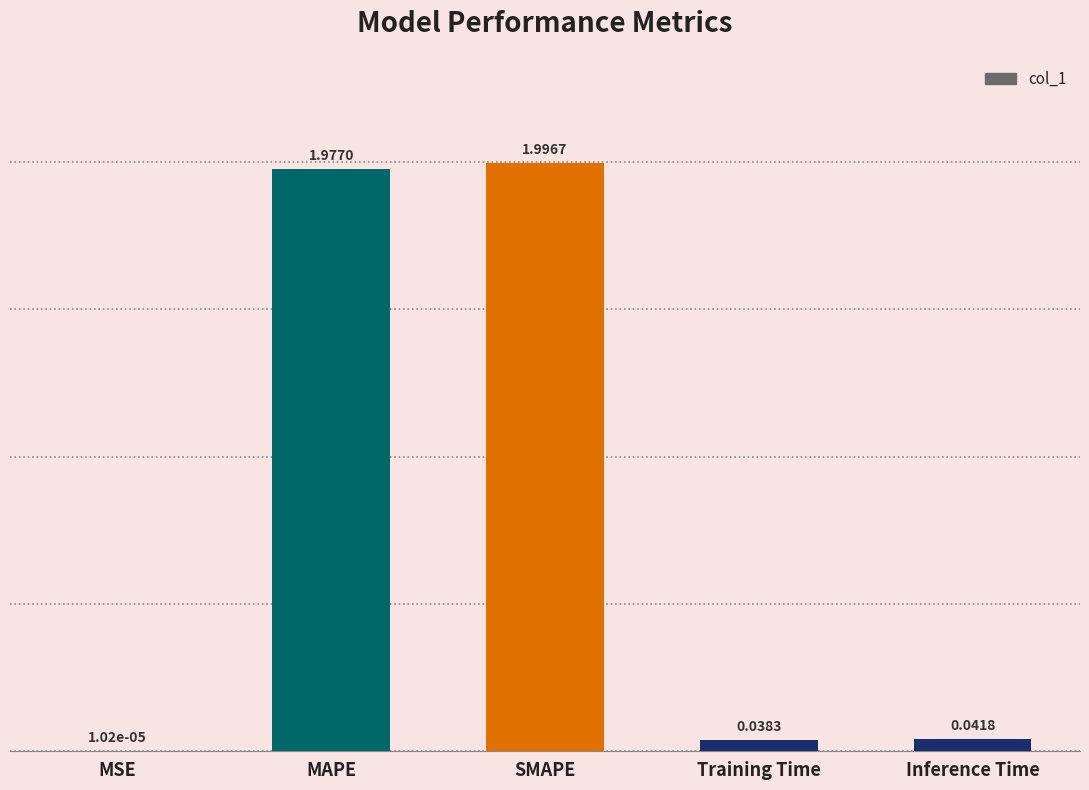

What is the sum of all values?

4.1